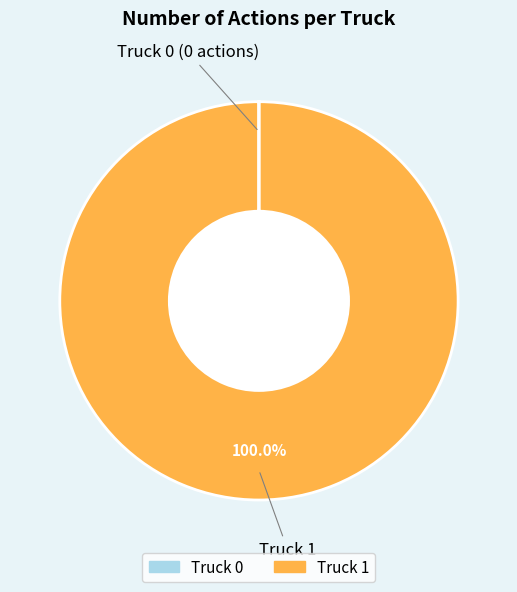

Is there a majority slice in this chart?

Yes